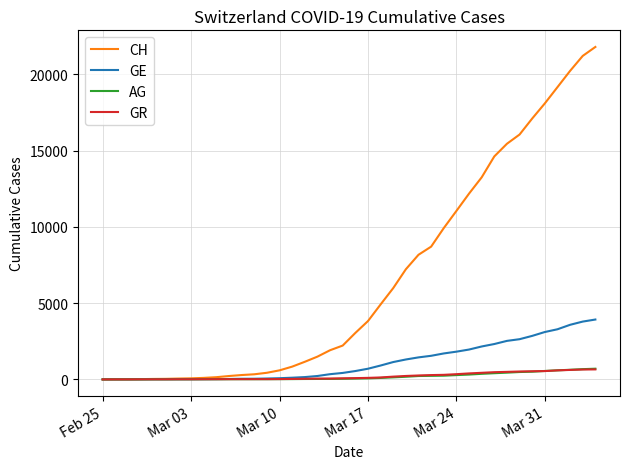

What is the greatest value displayed?

21806